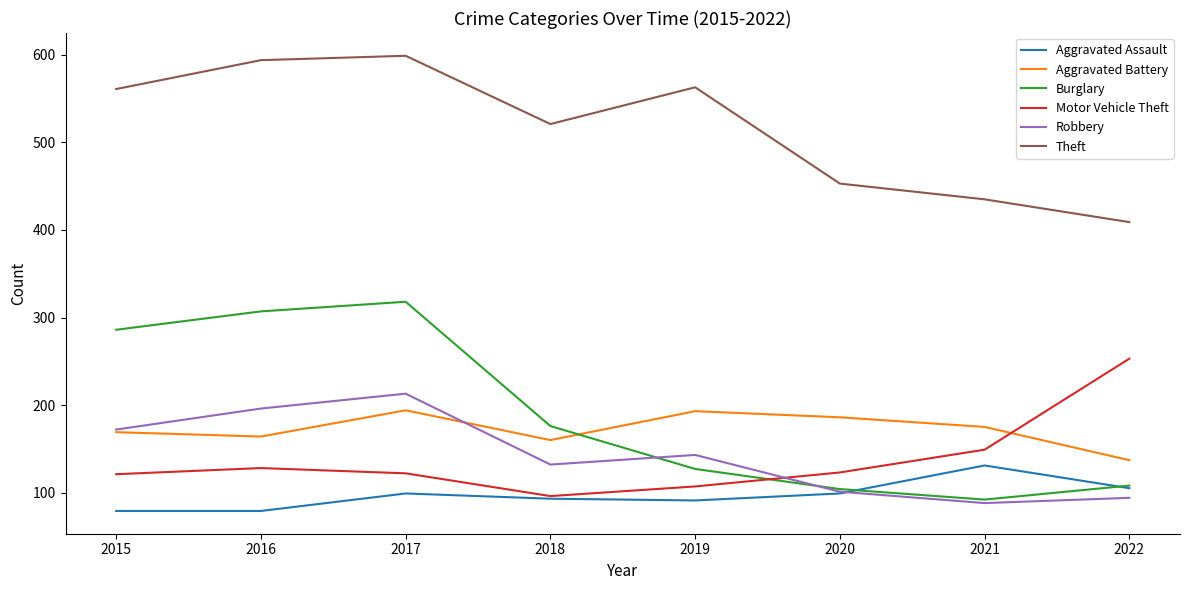

Where is the first local minimum for Aggravated Battery?

2016